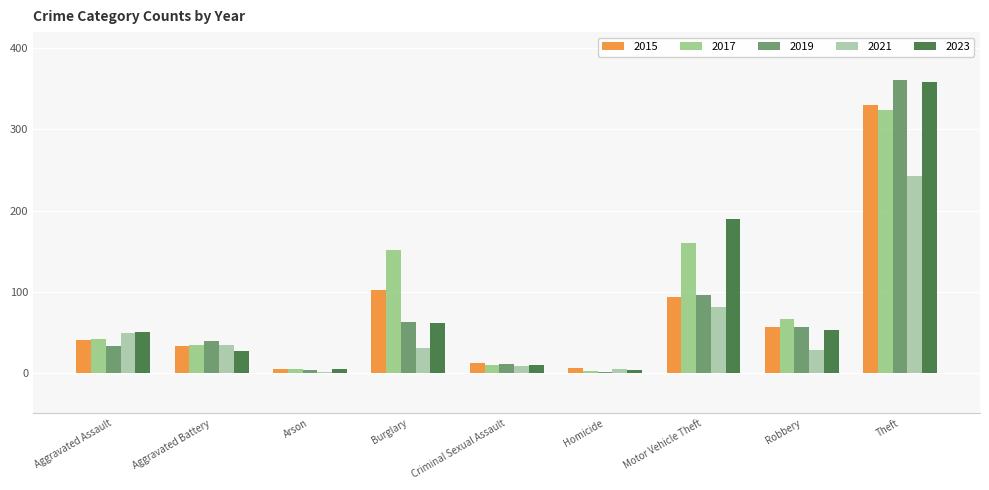

What is the greatest value displayed?

361